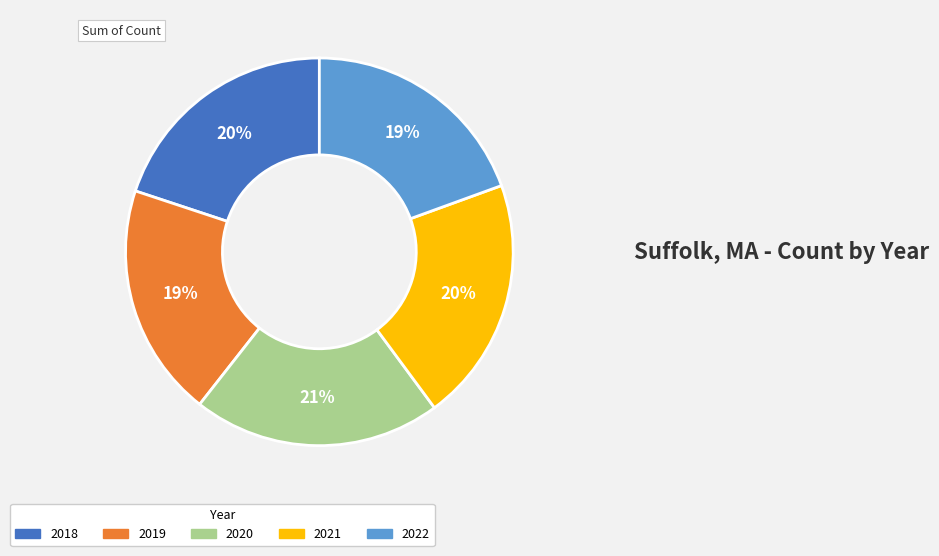

Is there any slice that represents more than half of the pie?

No